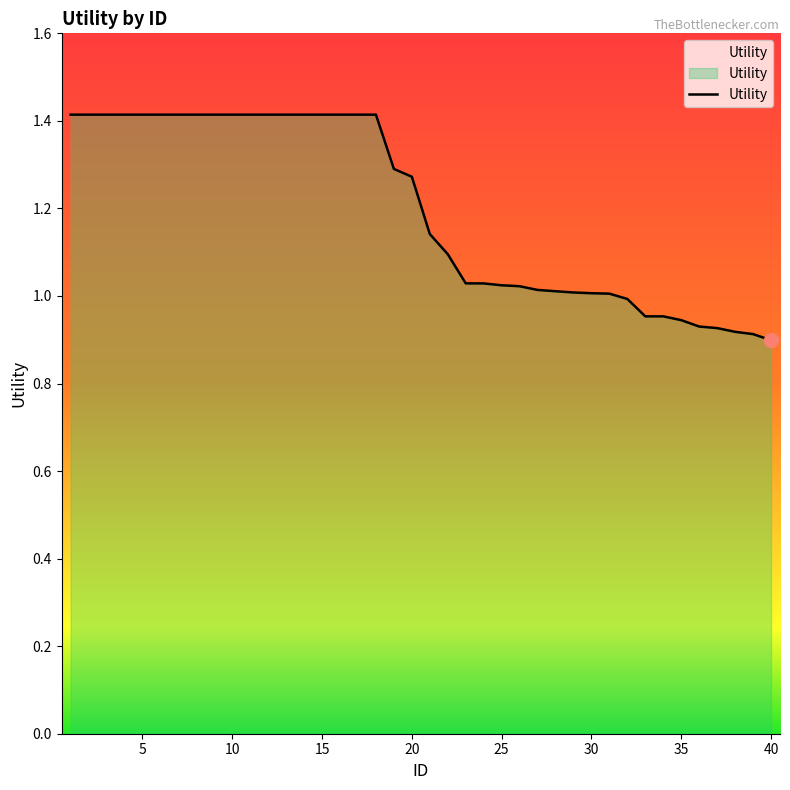

Reading left to right, list all the values displayed in this chart.

1.4	1.4	1.4	1.4	1.4	1.4	1.4	1.4	1.4	1.4	1.4	1.4	1.4	1.4	1.4	1.4	1.4	1.4	1.3	1.3	1.1	1.1	1.0	1.0	1.0	1.0	1.0	1.0	1.0	1.0	1.0	1.0	1.0	1.0	0.9	0.9	0.9	0.9	0.9	0.9